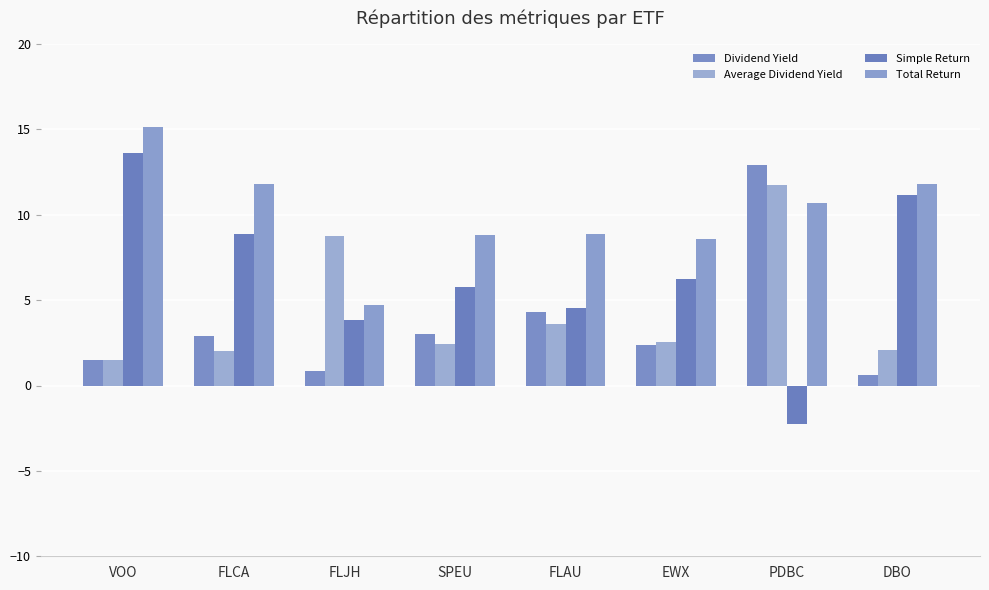

Reading left to right, extract all data points from this chart.

Dividend Yield: 1.5	2.9	0.8	3.0	4.3	2.4	12.9	0.6
Average Dividend Yield: 1.5	2.0	8.8	2.5	3.6	2.5	11.7	2.1
Simple Return: 13.6	8.9	3.9	5.8	4.5	6.2	-2.2	11.2
Total Return: 15.1	11.8	4.7	8.8	8.9	8.6	10.7	11.8